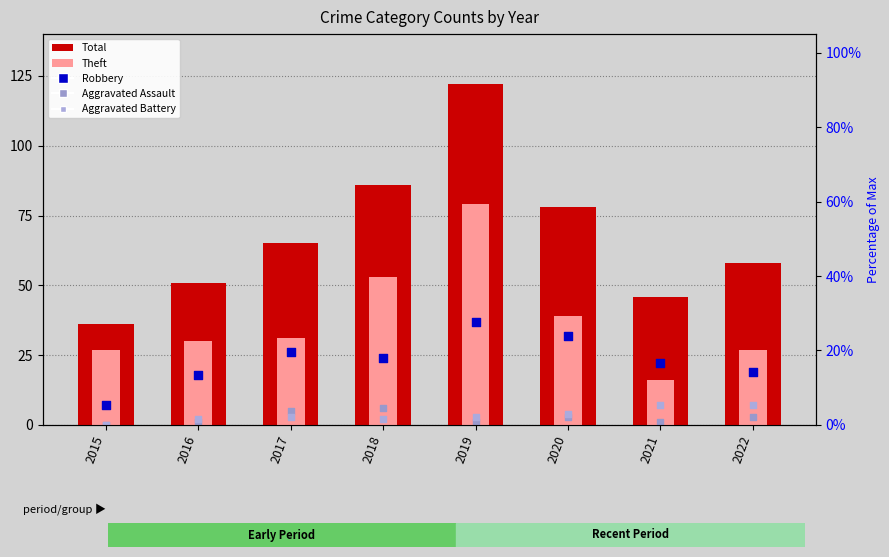

Is the value of Aggravated Battery at 2020 greater than the value of Total at 2019?

No